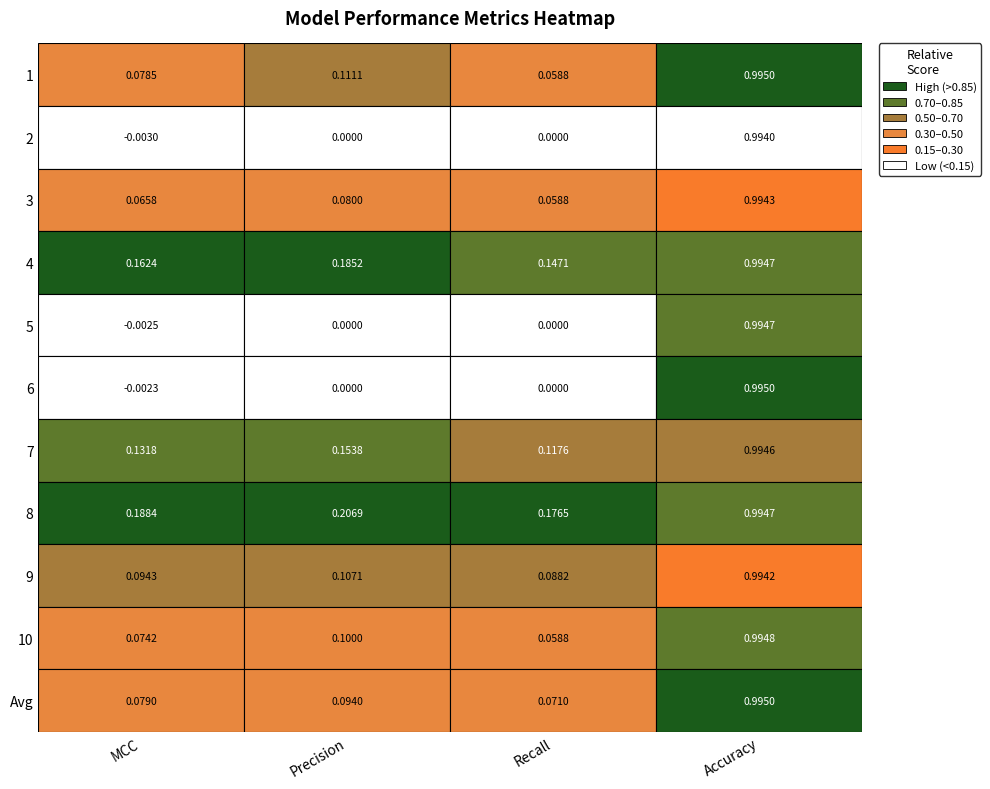

What is the approximate value of Avg at 3?

1.0